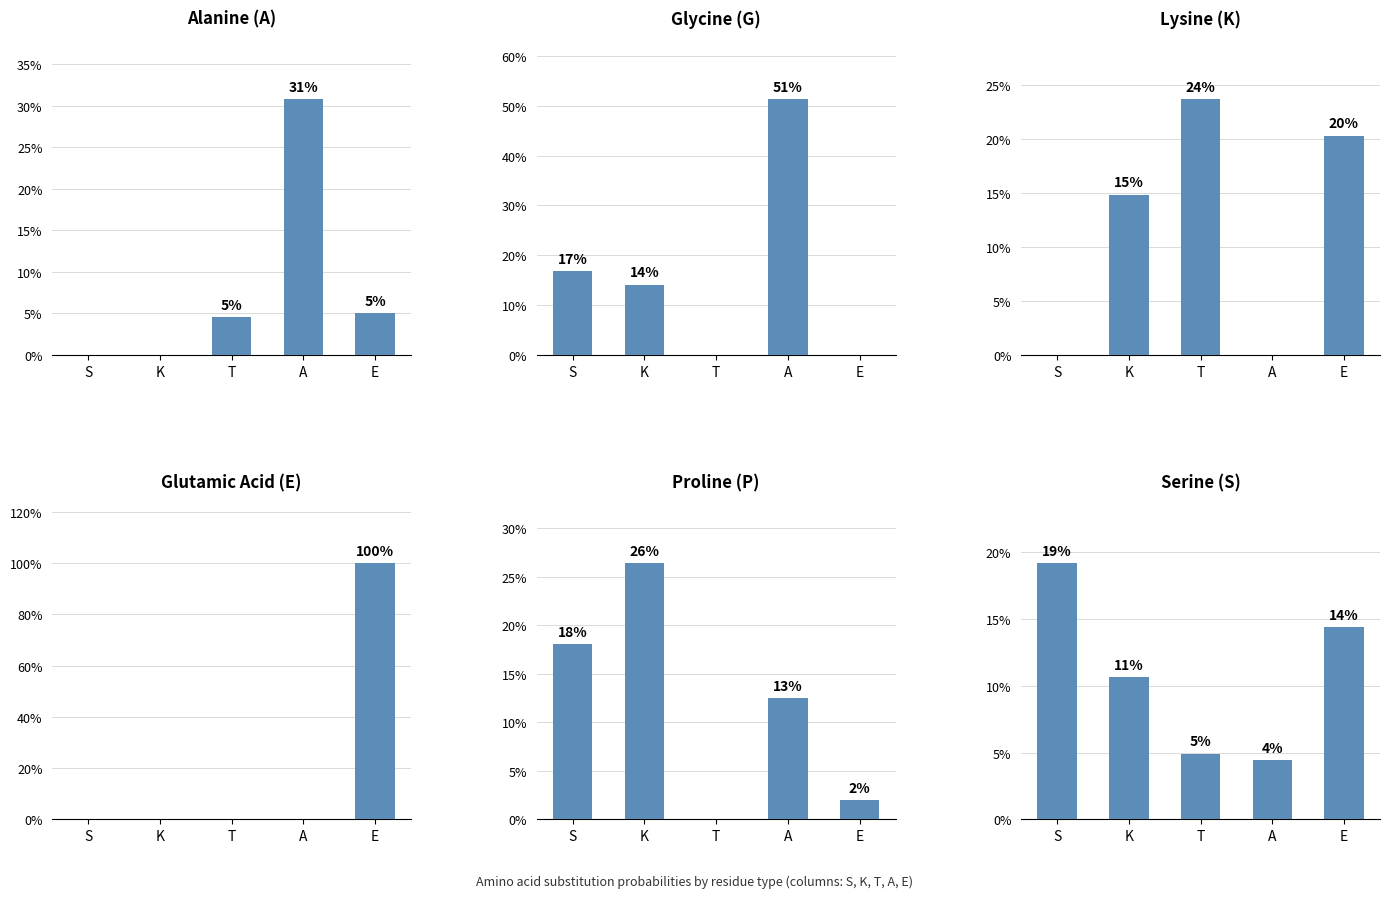

True or false: A has a value of 0.0 at S.

True